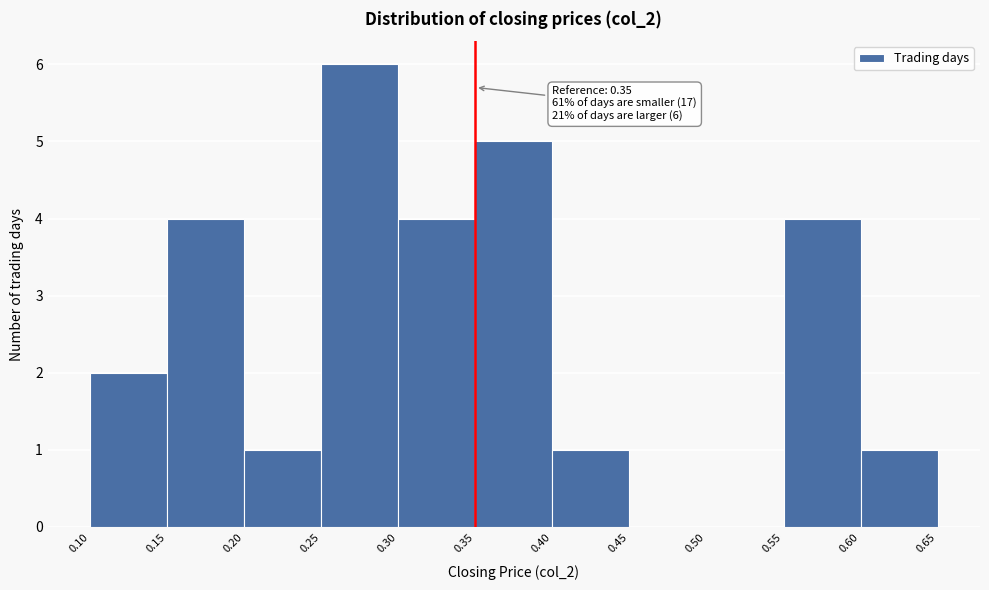

Which range on the x-axis has the tallest bar?

0.25 to 0.30